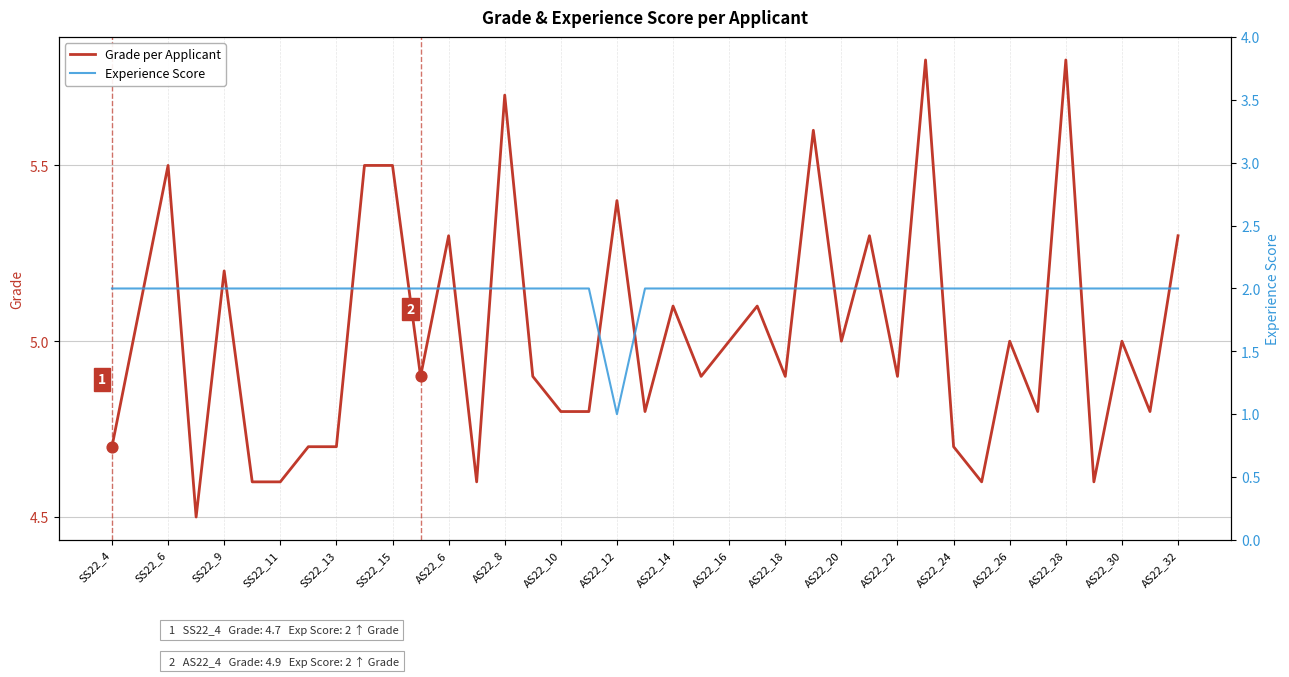

What is the highest value of the Grade per Applicant series?

5.8